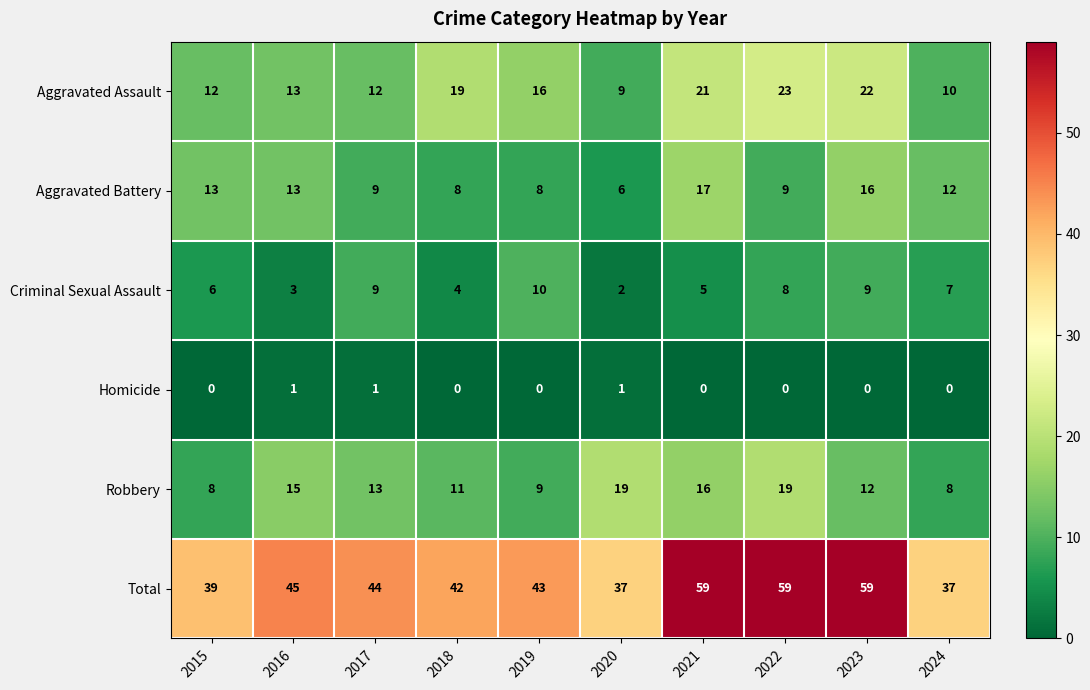

At which label does Aggravated Battery first exceed 12?

2015